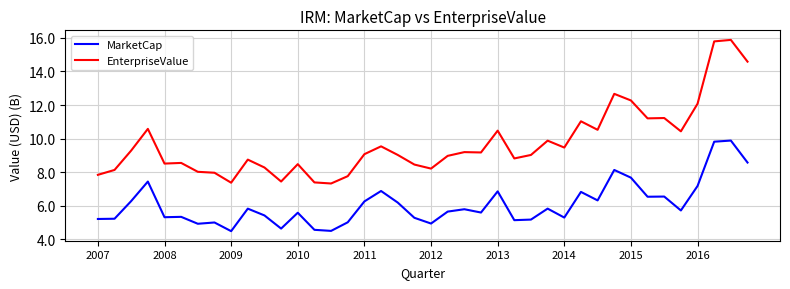

What is the maximum value shown in the chart?

15.9